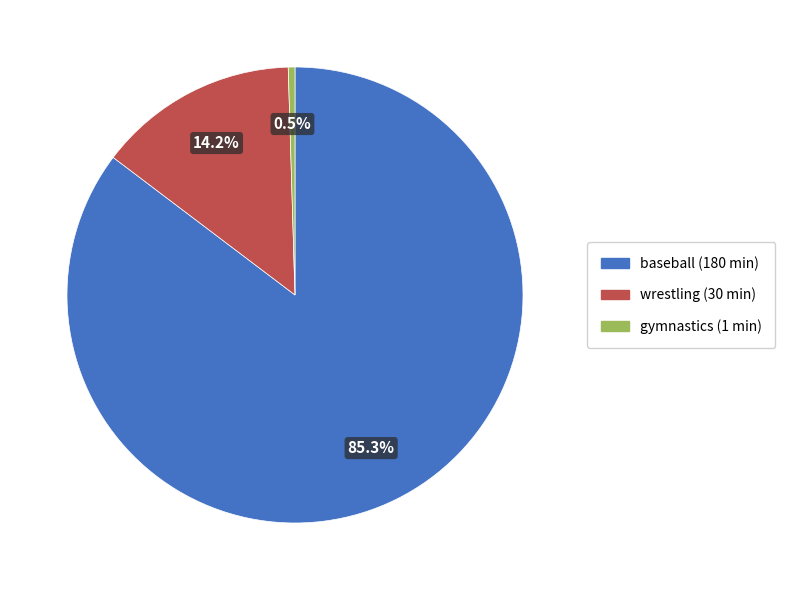

What percentage is the wrestling slice, to the nearest percent?

14%